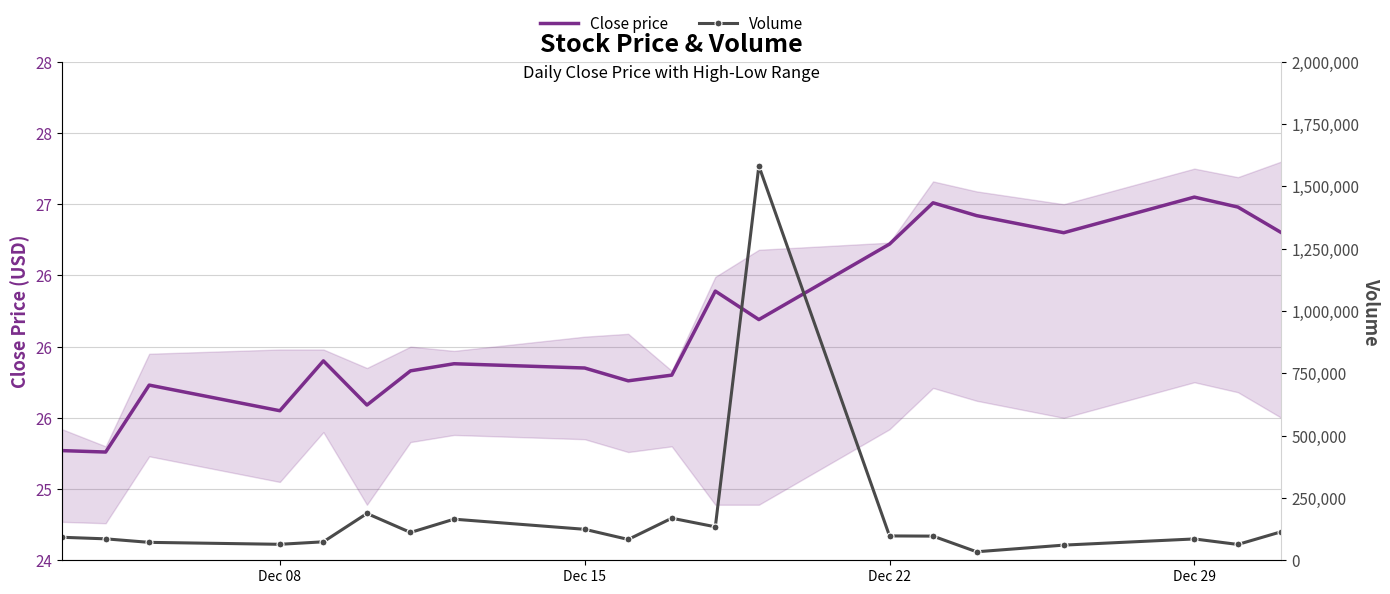

True or false: Close price and Volume cross at least once.

False